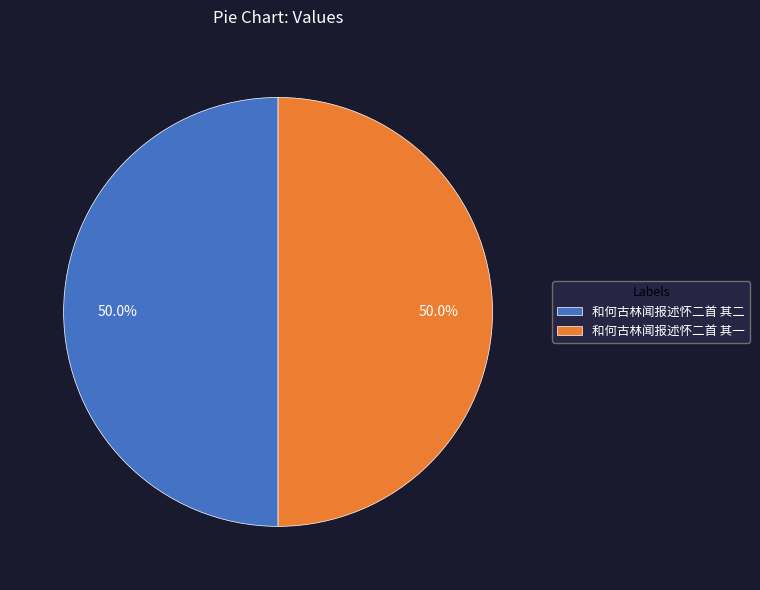

What percentage is NOT represented by 和何古林闻报述怀二首 其一?

50.0%